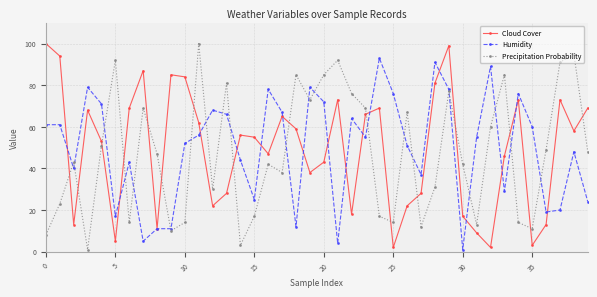

What is the maximum value shown in the chart?

100